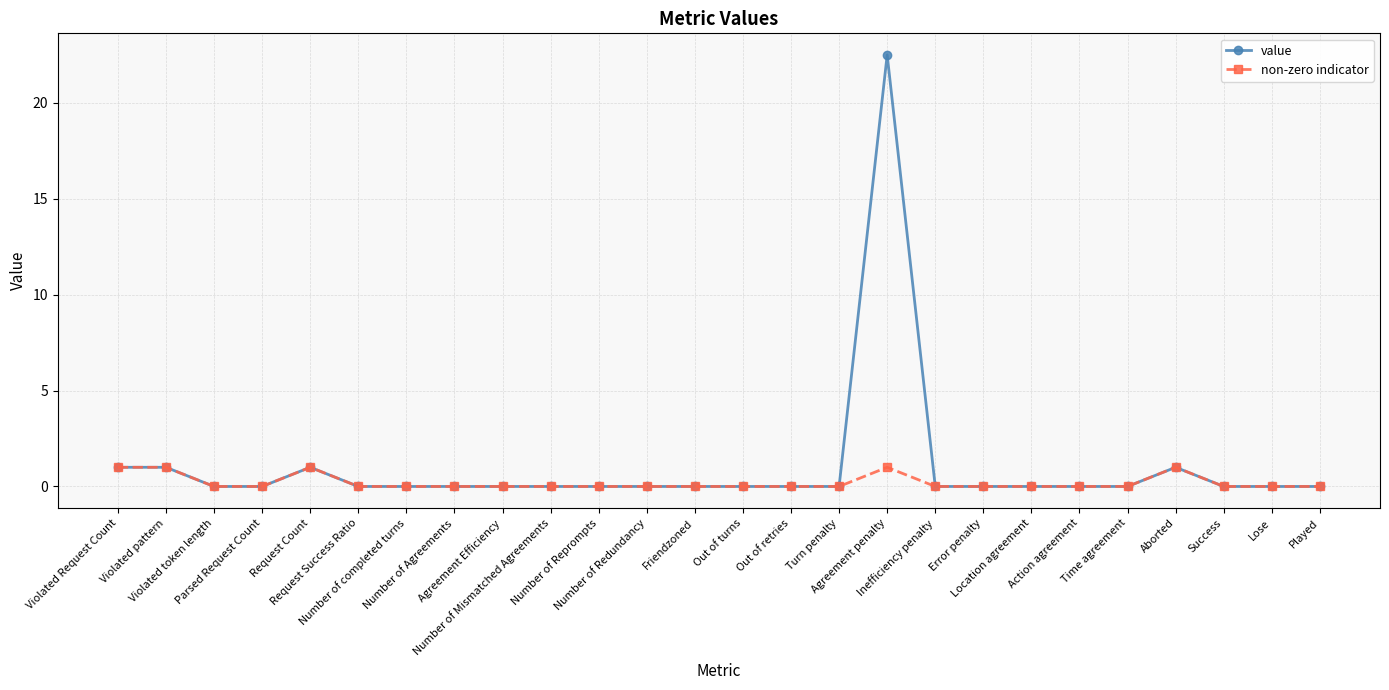

What is the label of the 16th point from the left?

Turn penalty